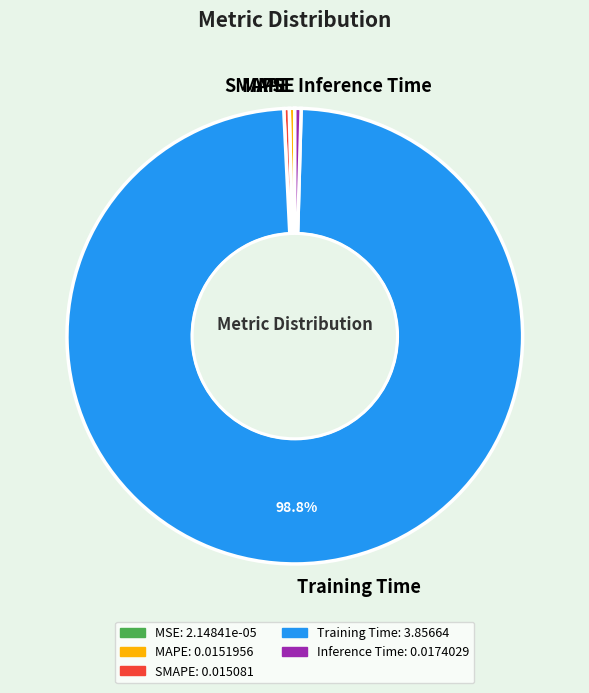

Do SMAPE and Training Time together represent more than half of the pie?

Yes